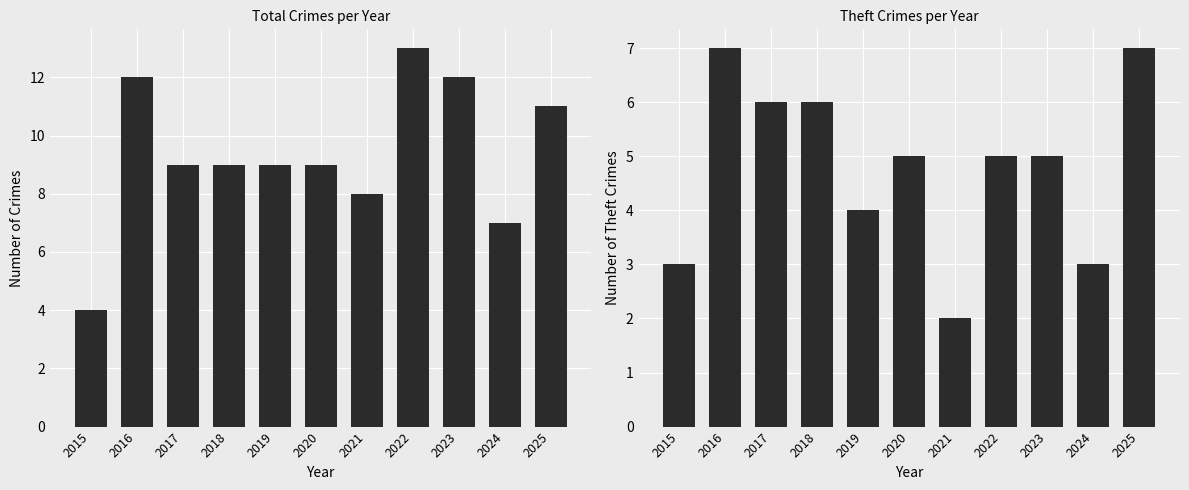

Which series has the widest spread of values?

Total